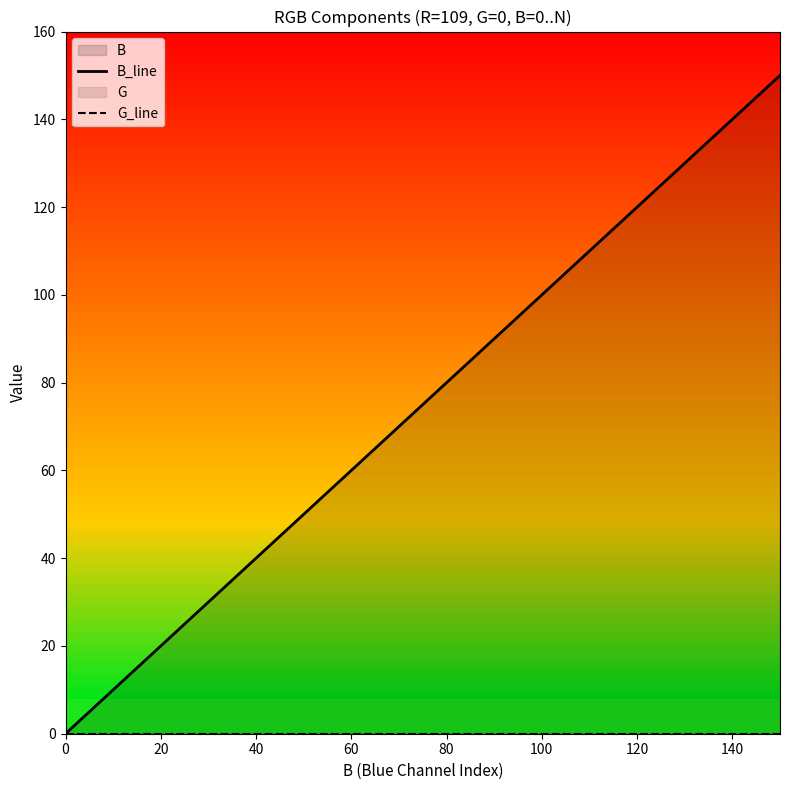

Which series changed the most between 120 and 140?

B_line